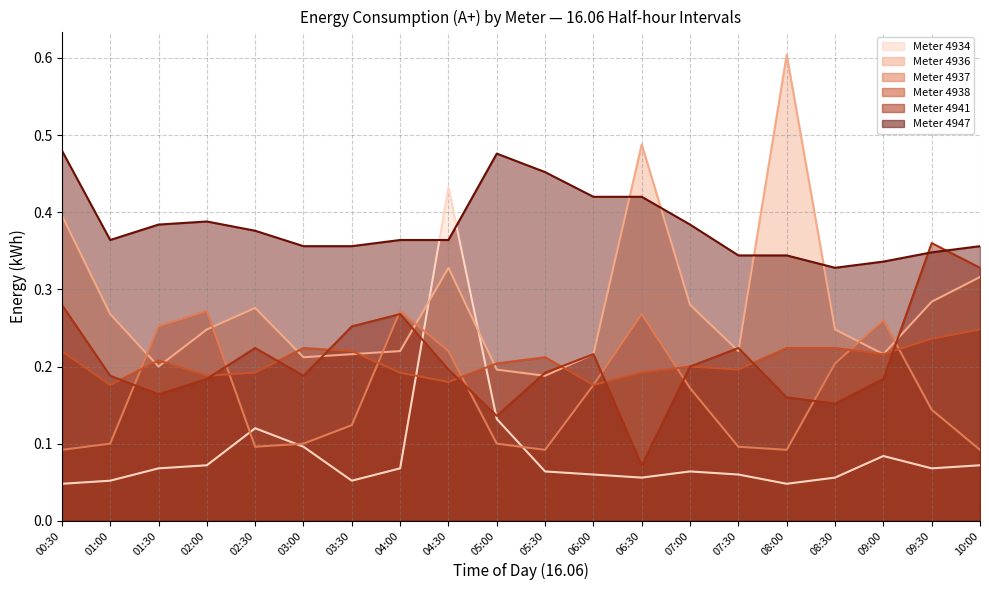

At how many categories does at least one series exceed 0?

20